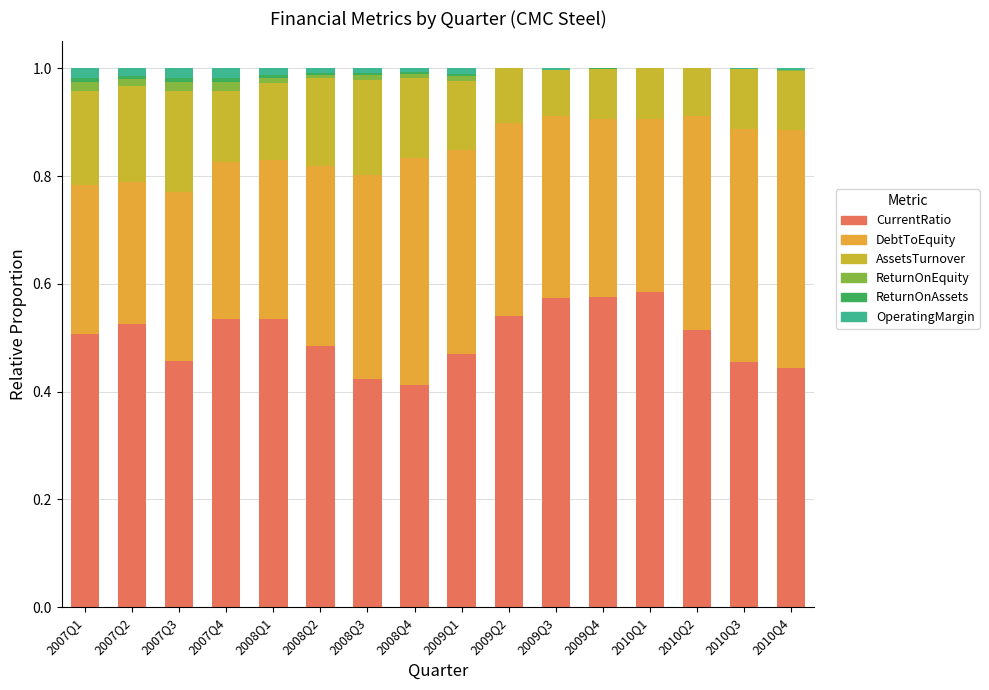

Count the number of data series in this chart.

6